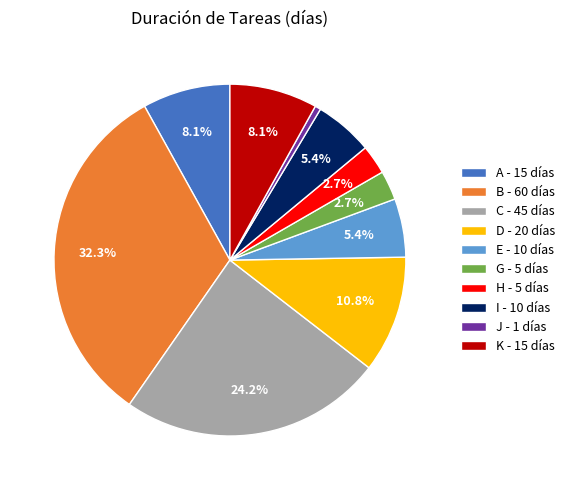

Approximately how many times larger is the value at B compared to K?

4.0